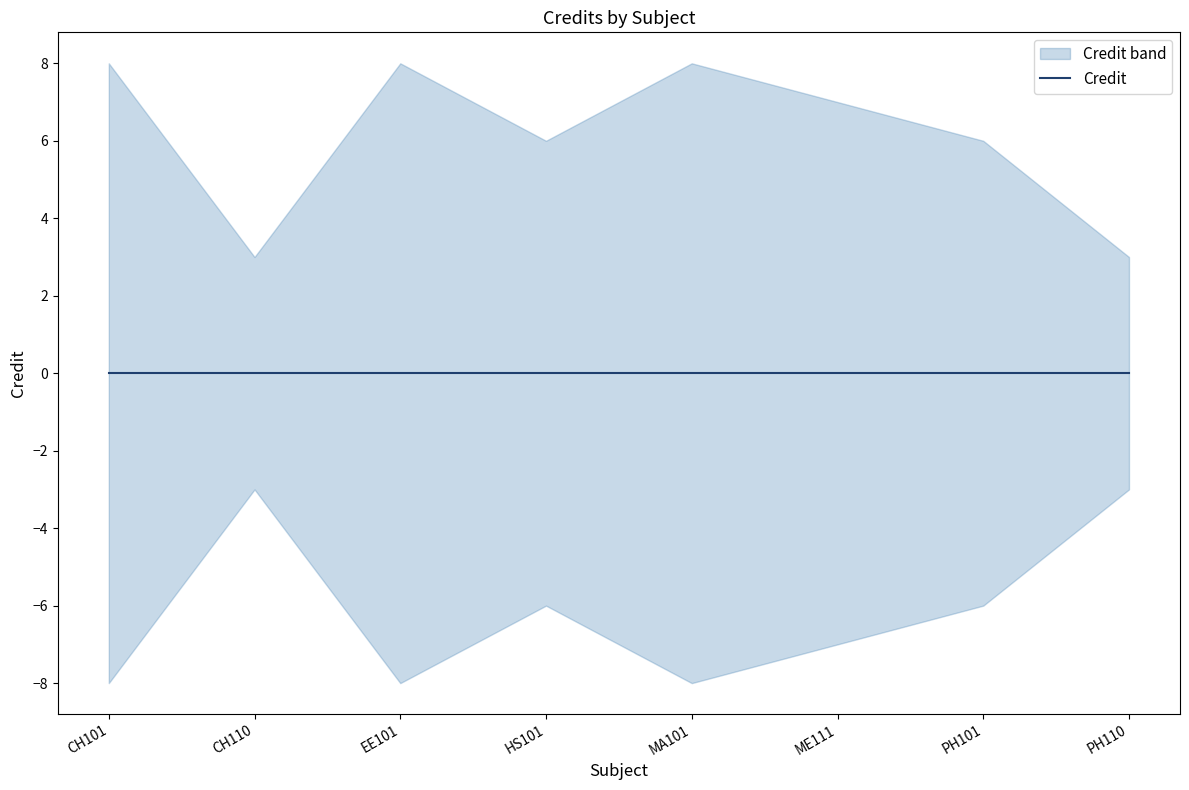

Between PH101 and ME111, which is larger?

ME111